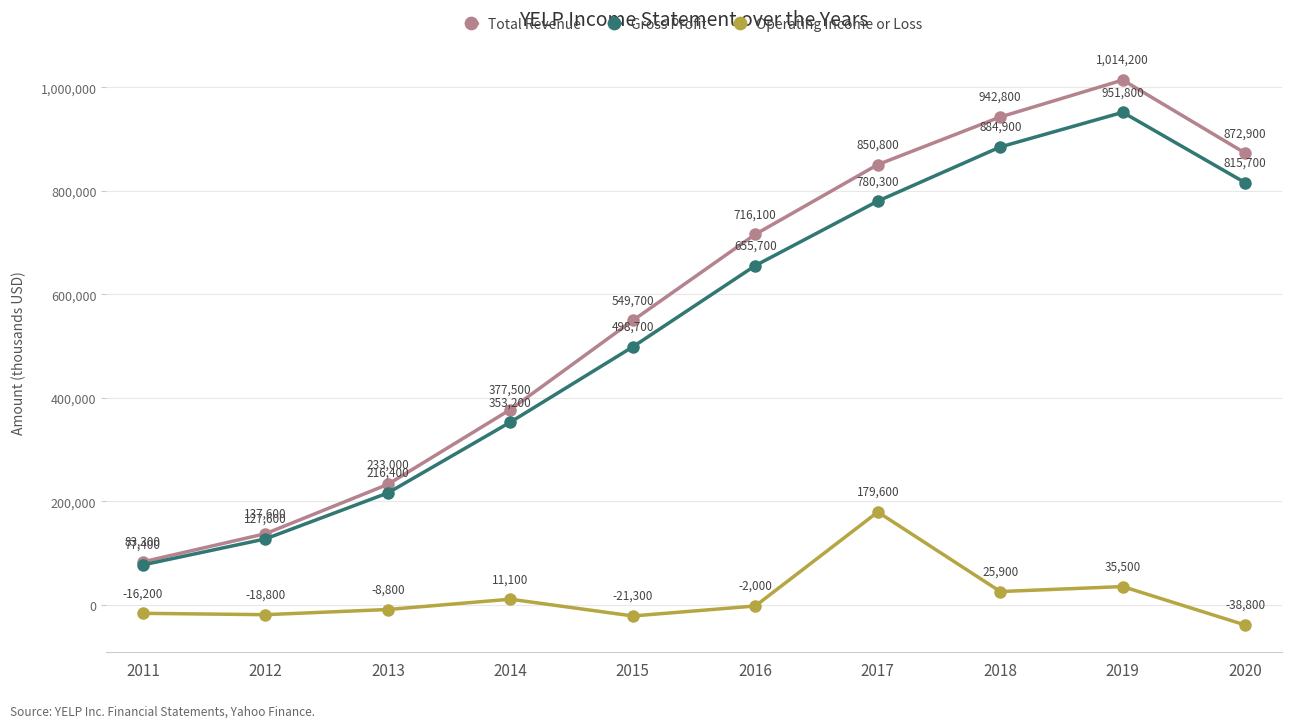

True or false: Total Revenue and Gross Profit cross at least once.

False